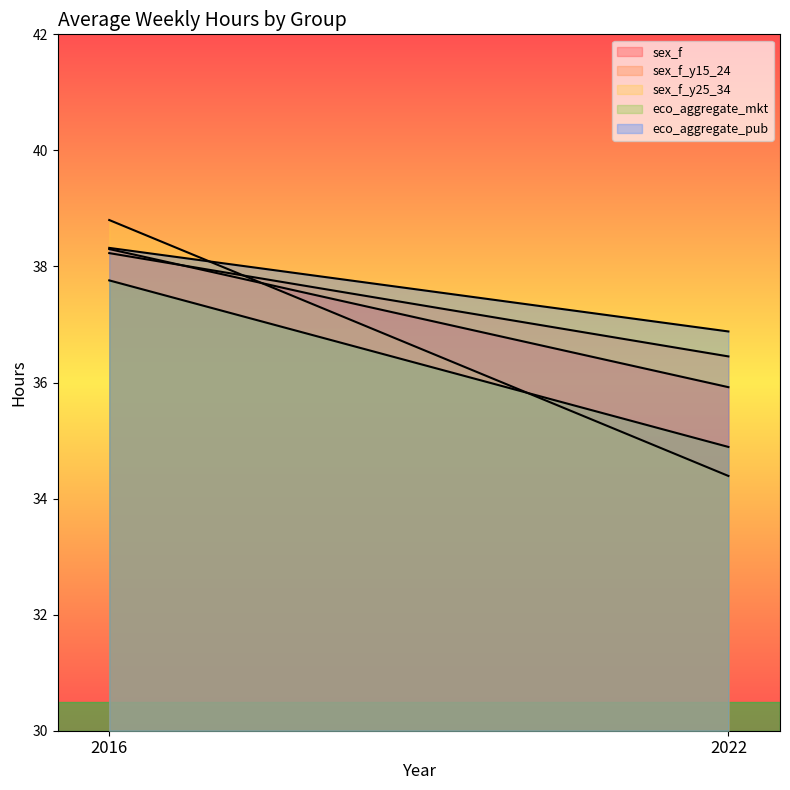

The value of sex_f_y15_24 at 2022 is 50.6. True or false?

False